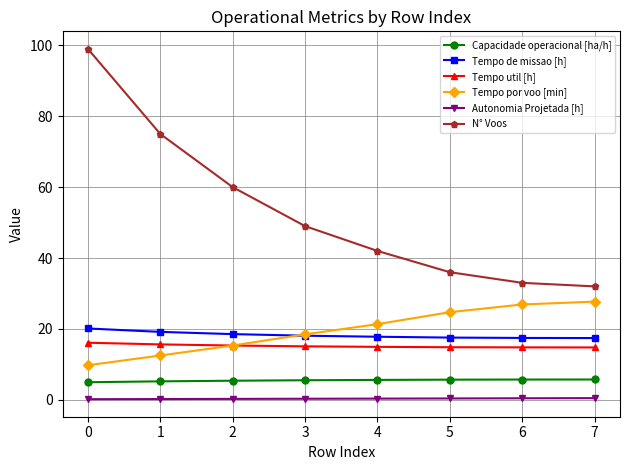

What is the lowest value of the Autonomia Projetada [h] series?

0.2